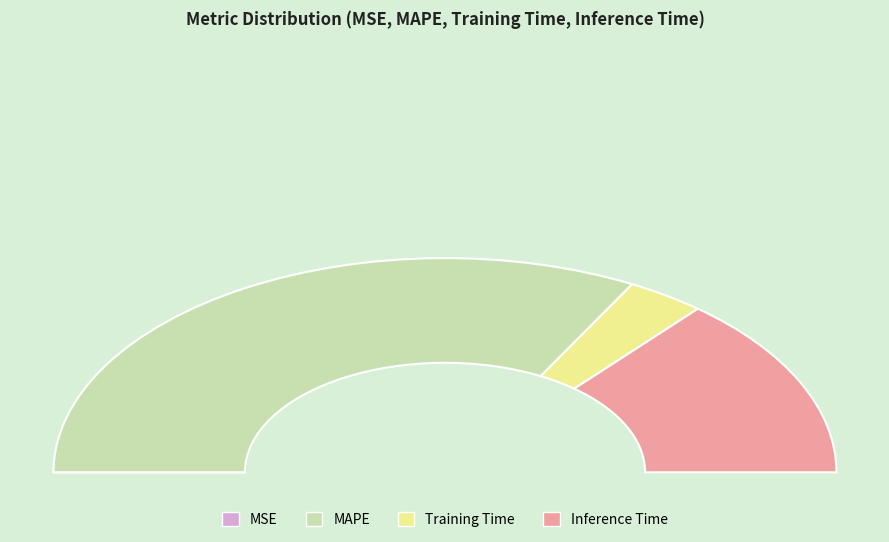

Rank the categories by value from lowest to highest.

MSE, Training Time, Inference Time, MAPE